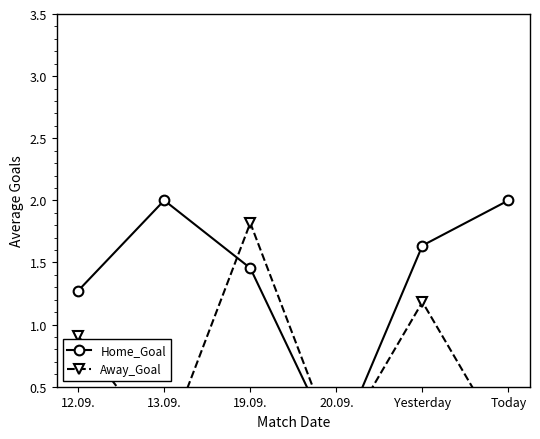

What is the sum of all Away_Goal values?

3.9